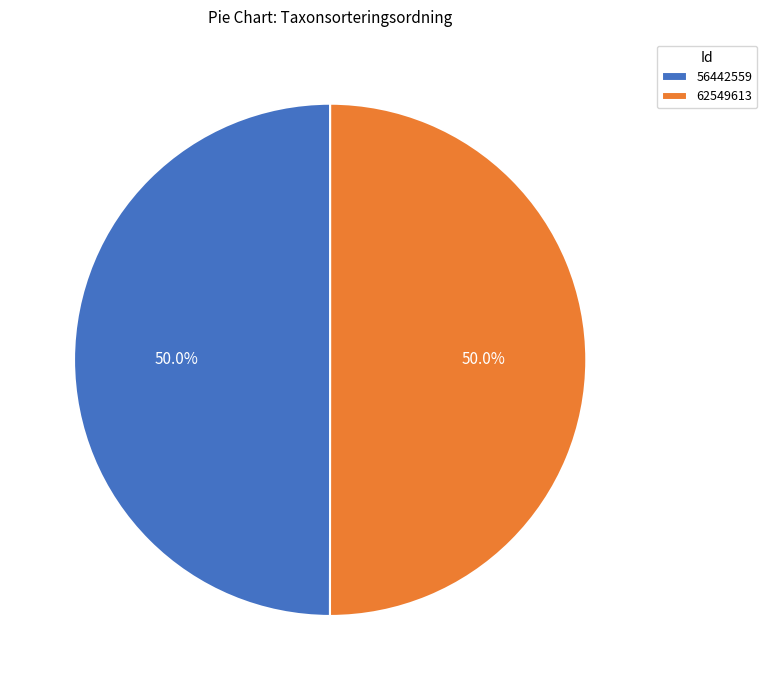

Is it true that 62549613 is 50% of the pie?

True